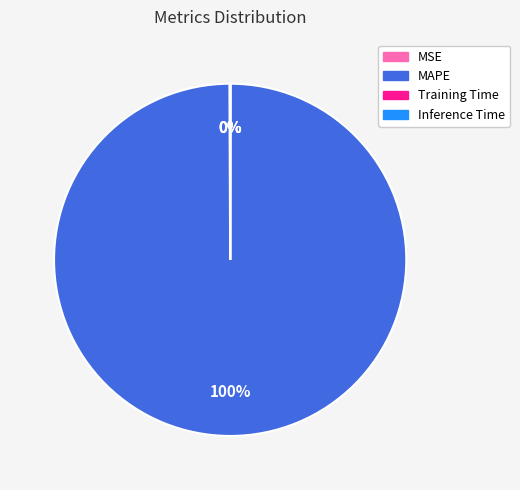

To the nearest percent, what is the difference between the largest and smallest slice percentages?

100%